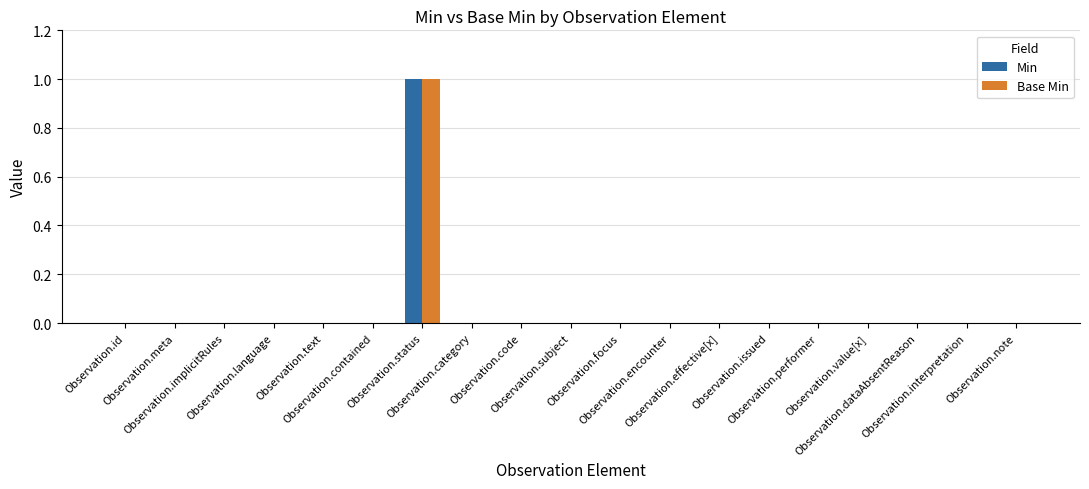

Reading left to right, list all the values displayed in this chart.

Min: 0	0	0	0	0	0	1	0	0	0	0	0	0	0	0	0	0	0	0
Base Min: 0	0	0	0	0	0	1	0	0	0	0	0	0	0	0	0	0	0	0